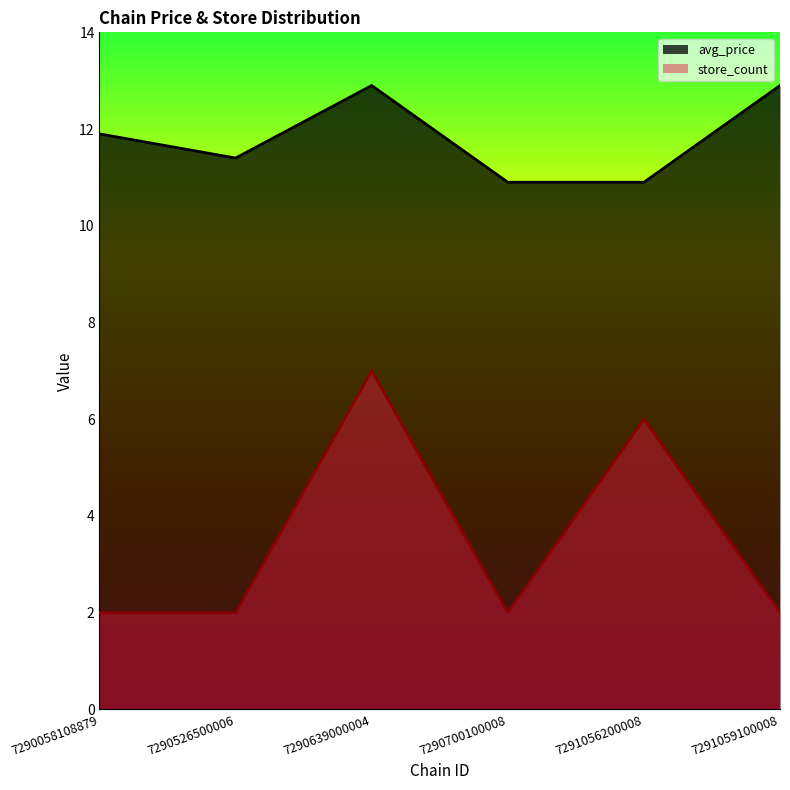

True or false: store_count has a value of 2.9 at 7290526500006.

False